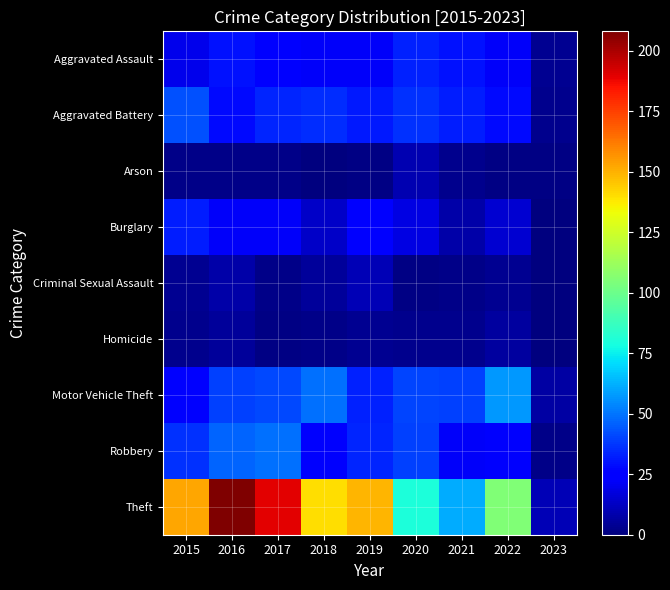

At which category is the sum across all series the highest?

2016